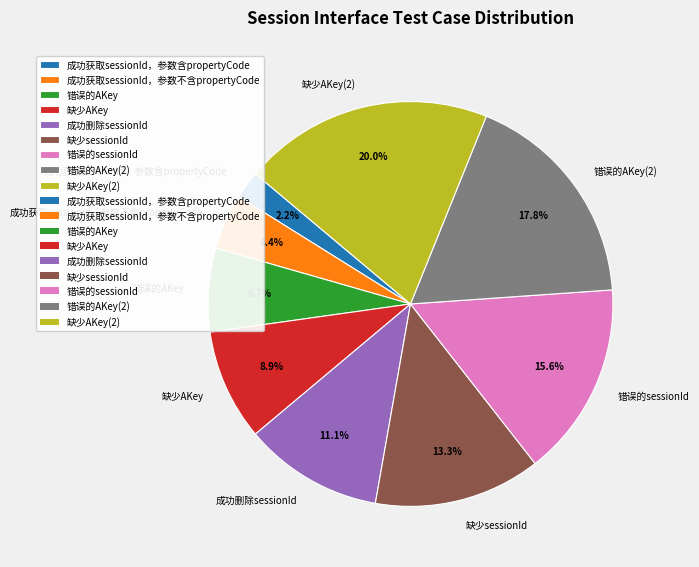

How many slices are in this pie chart?

9